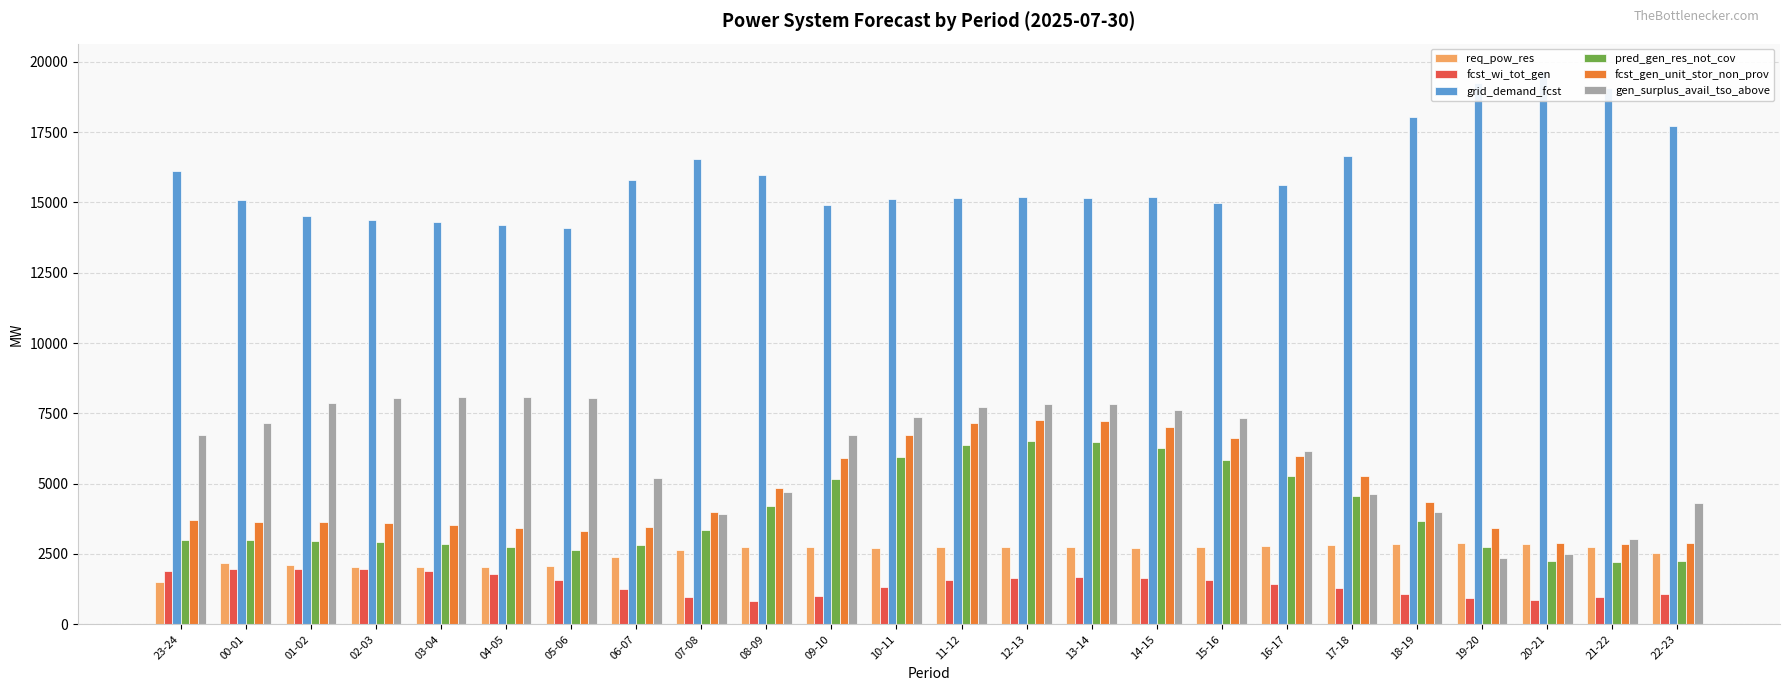

What is the total value across all series at 19-20?

31608